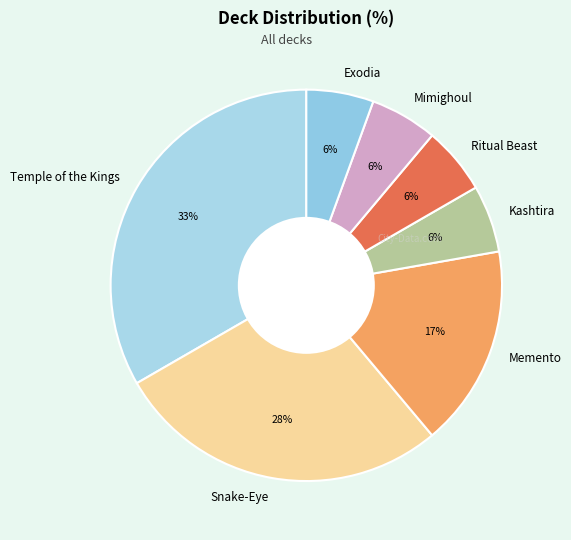

Which has a higher value, Memento or Ritual Beast?

Memento